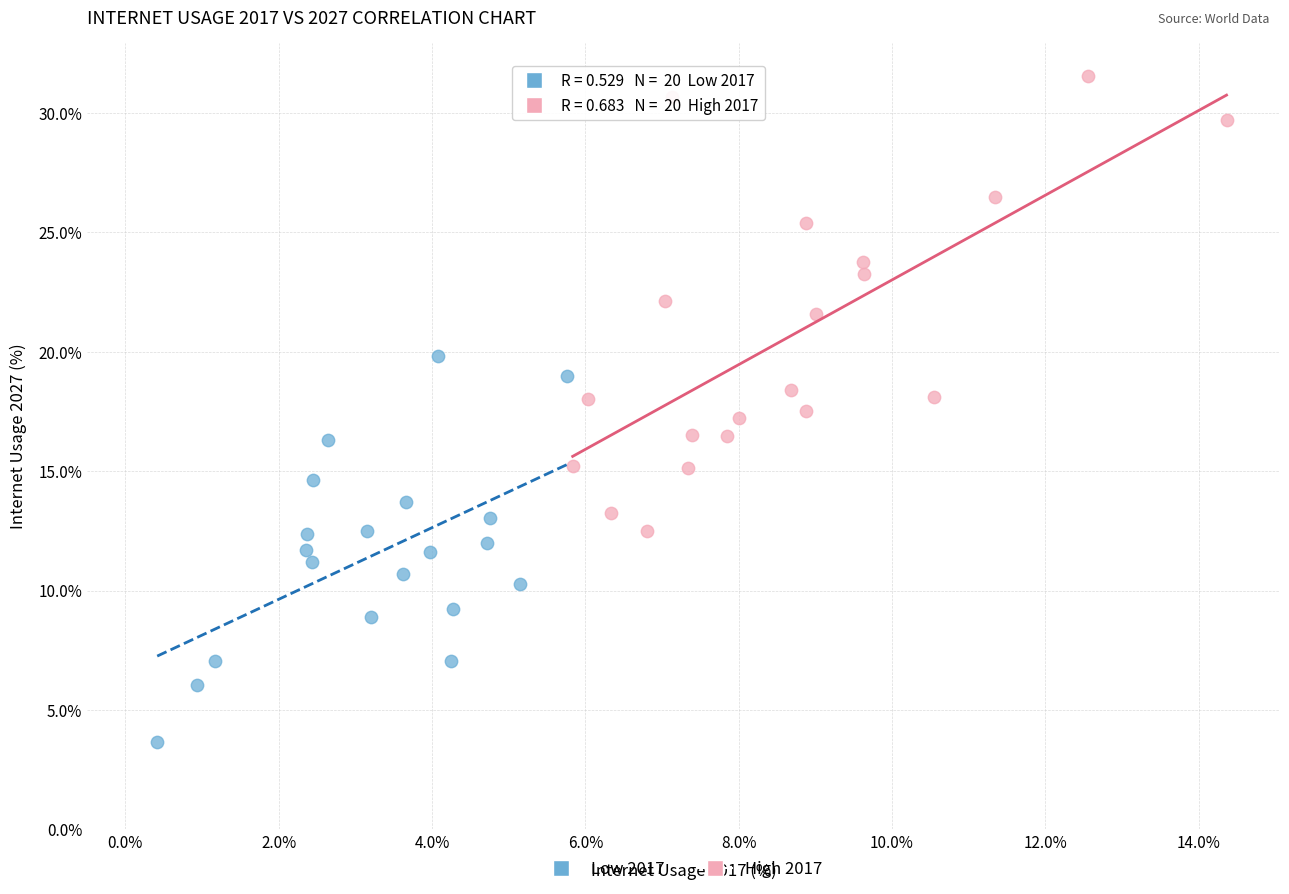

Which series has the widest spread of Y values?

High 2017